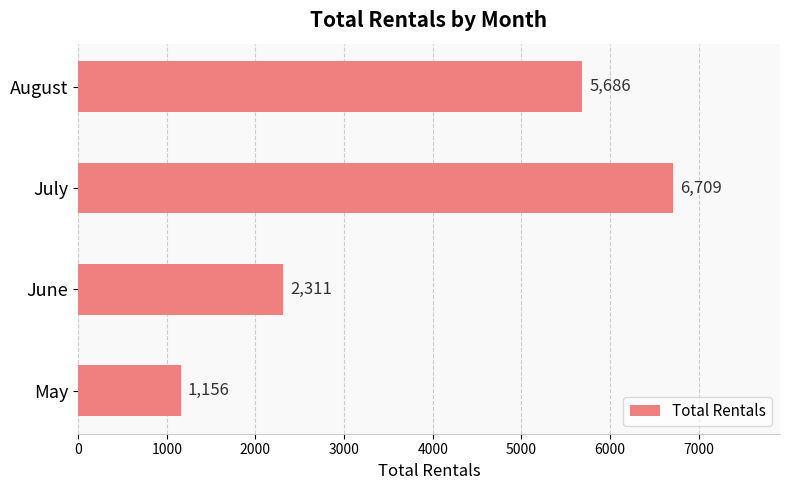

List the labels in order of value, largest first.

July, August, June, May